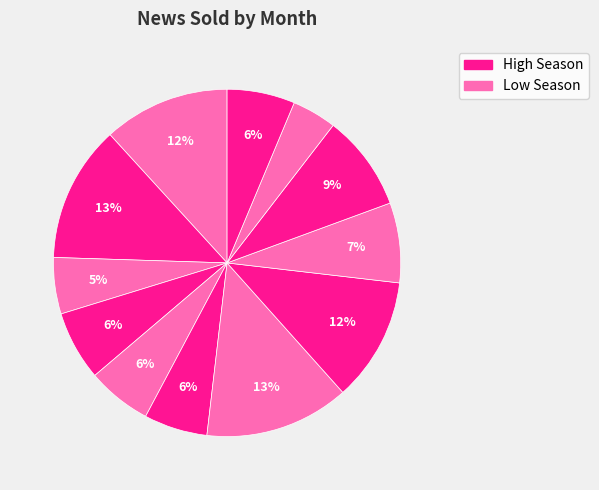

How many slices are in this pie chart?

12